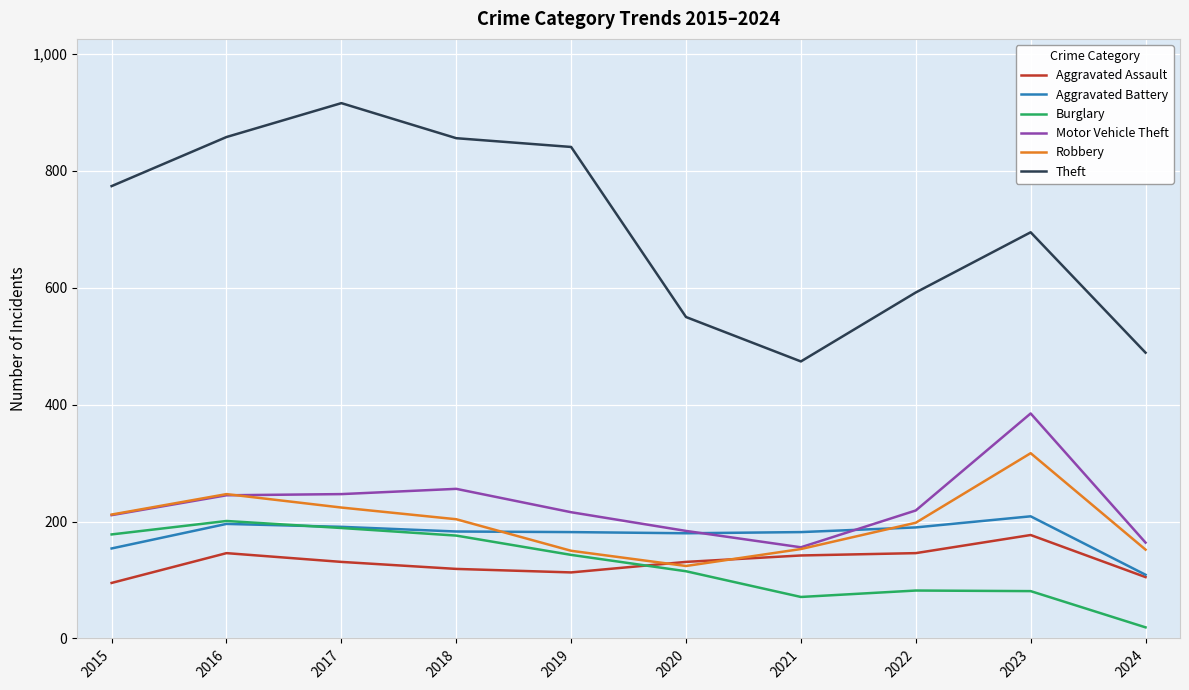

In Robbery, how many points are lower than both neighbors (excluding endpoints)?

1